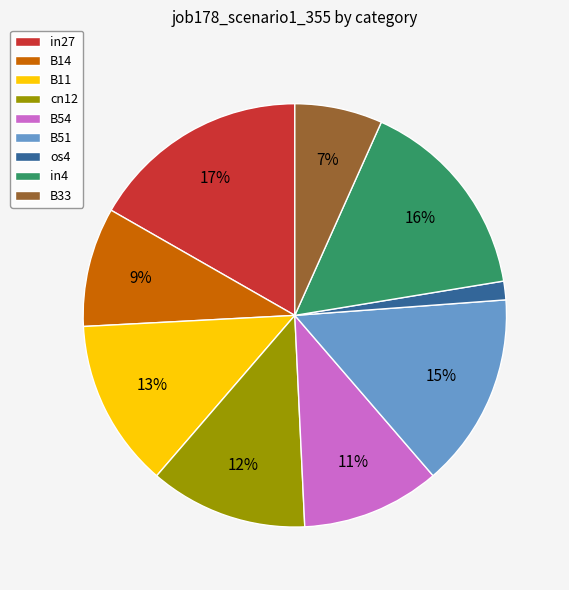

What percentage is the B51 slice, to the nearest percent?

15%